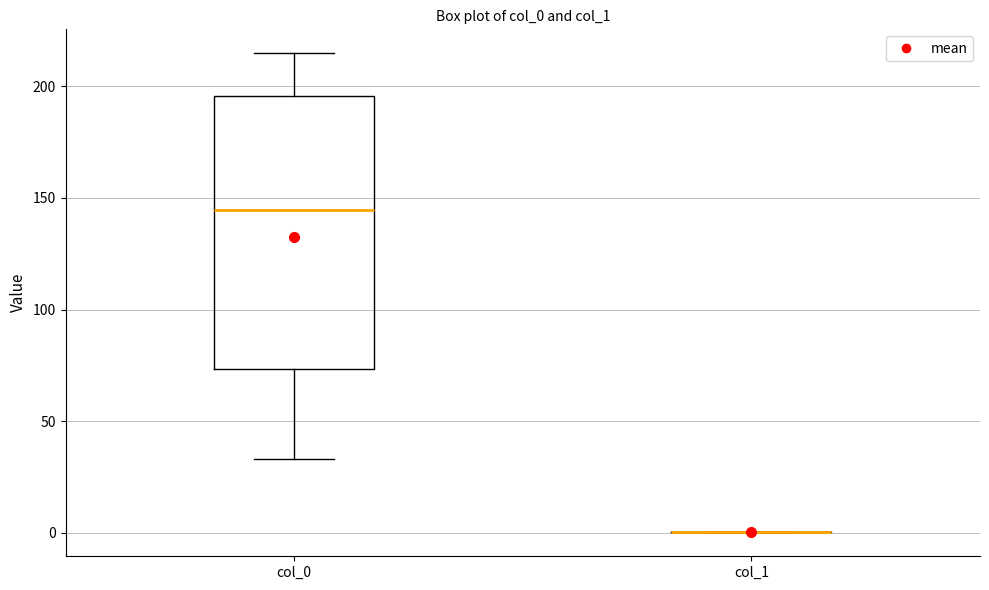

Reading left to right, transcribe this box plot: for each box, give where its median line is, the range the box spans, and where its two whiskers end, as read against the y-axis. The values are not printed on the chart, so give them approximately, as read against the axis.

col_0: median 145, box 75 to 195, whiskers 35 to 215
col_1: box collapsed to a line at 0, whiskers 0 to 0